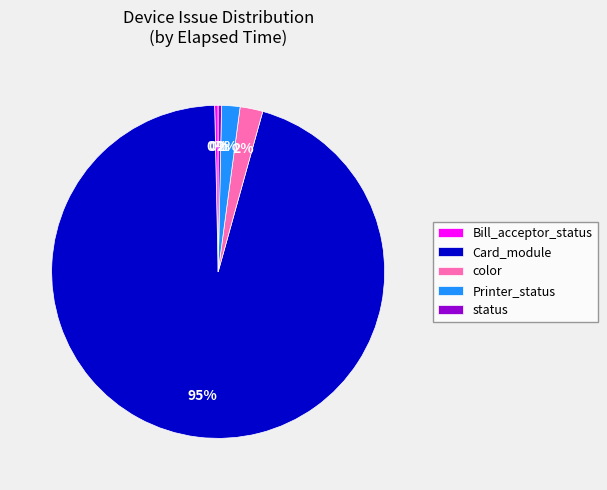

To the nearest percent, what is the average slice percentage?

20%